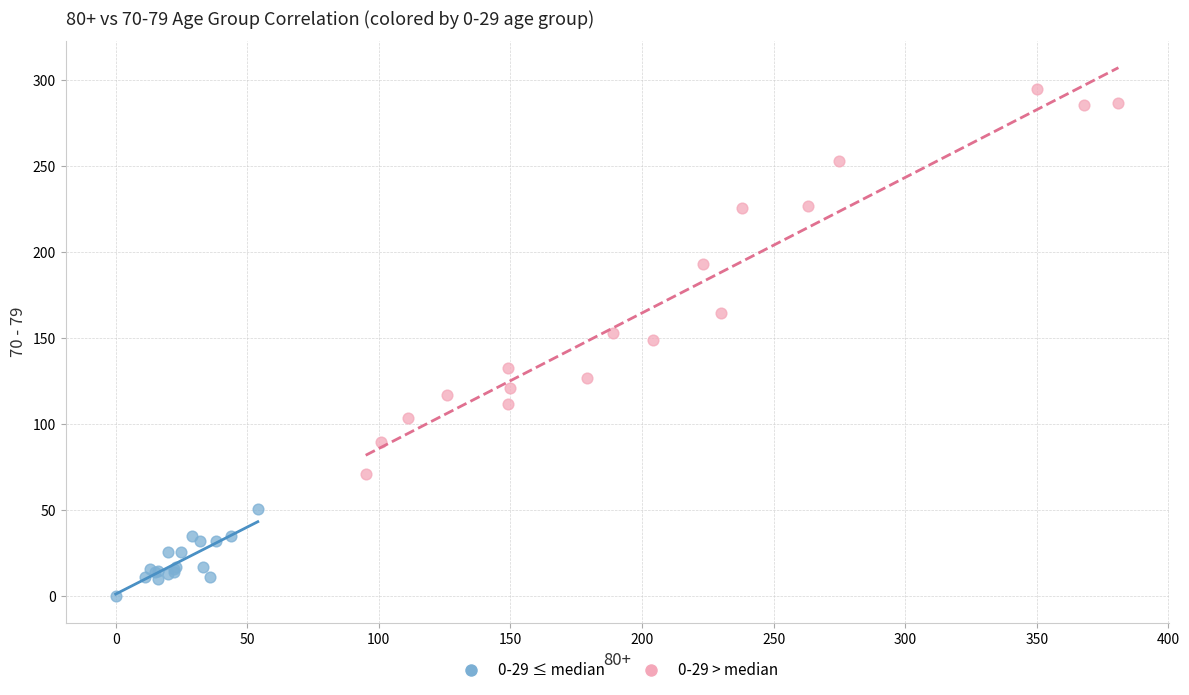

Which series contains the lowest Y value?

0-29 ≤ median